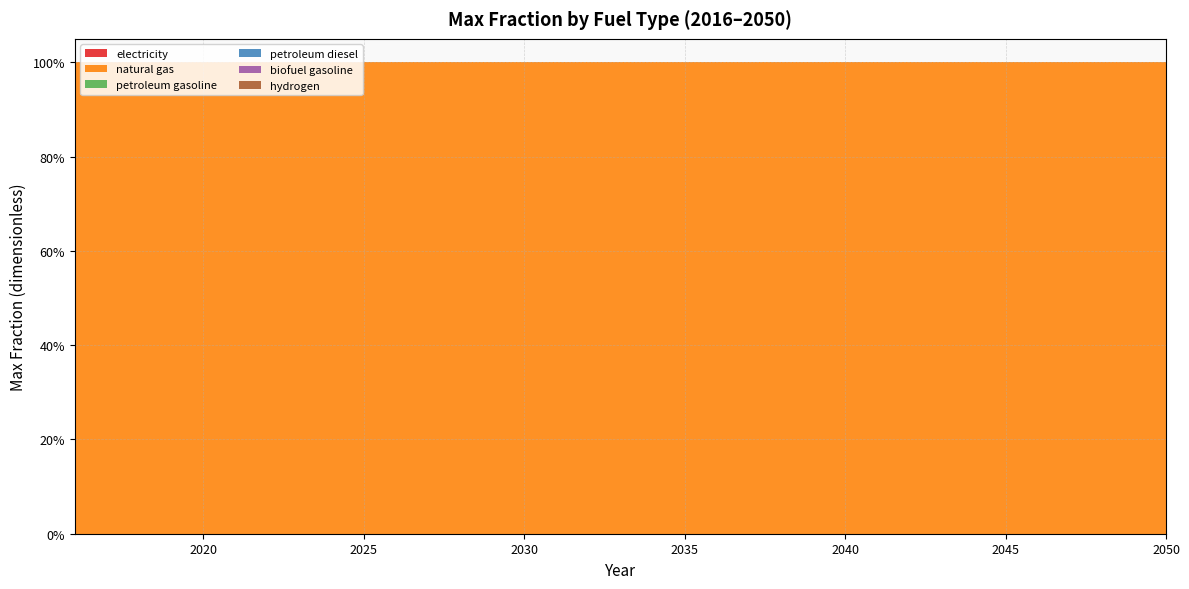

Reading right to left, what are all the values shown in this chart?

electricity: 0	0	0	0	0	0	0	0	0	0	0	0	0	0	0	0	0	0	0	0	0	0	0	0	0	0	0	0	0	0	0	0	0	0	0
natural gas: 1	1	1	1	1	1	1	1	1	1	1	1	1	1	1	1	1	1	1	1	1	1	1	1	1	1	1	1	1	1	1	1	1	1	1
petroleum gasoline: 0	0	0	0	0	0	0	0	0	0	0	0	0	0	0	0	0	0	0	0	0	0	0	0	0	0	0	0	0	0	0	0	0	0	0
petroleum diesel: 0	0	0	0	0	0	0	0	0	0	0	0	0	0	0	0	0	0	0	0	0	0	0	0	0	0	0	0	0	0	0	0	0	0	0
biofuel gasoline: 0	0	0	0	0	0	0	0	0	0	0	0	0	0	0	0	0	0	0	0	0	0	0	0	0	0	0	0	0	0	0	0	0	0	0
hydrogen: 0	0	0	0	0	0	0	0	0	0	0	0	0	0	0	0	0	0	0	0	0	0	0	0	0	0	0	0	0	0	0	0	0	0	0